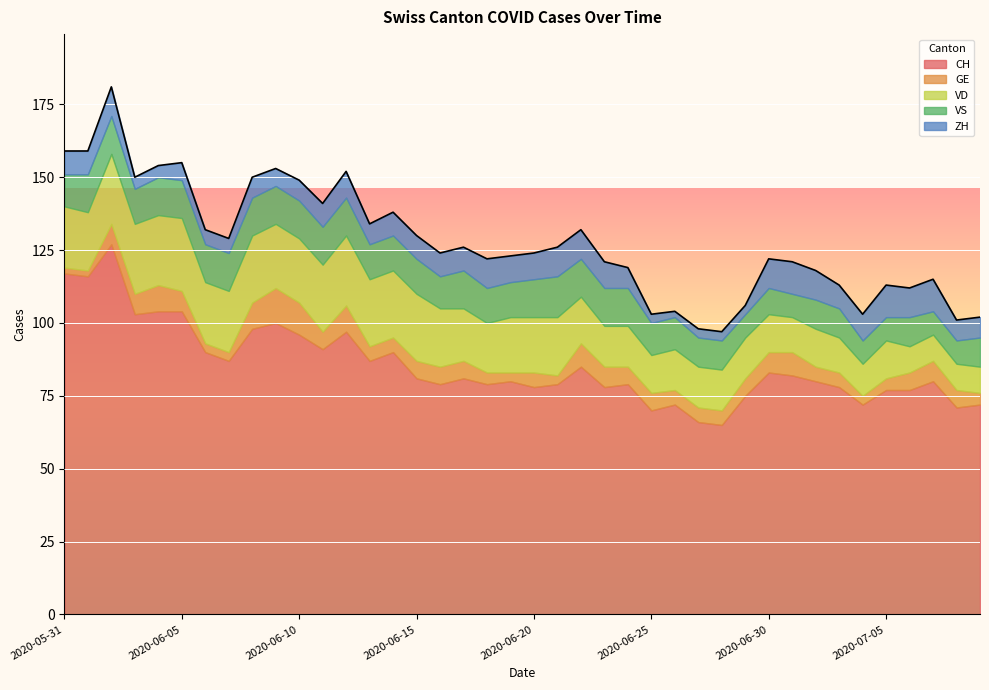

At how many categories does at least one series exceed 4?

40